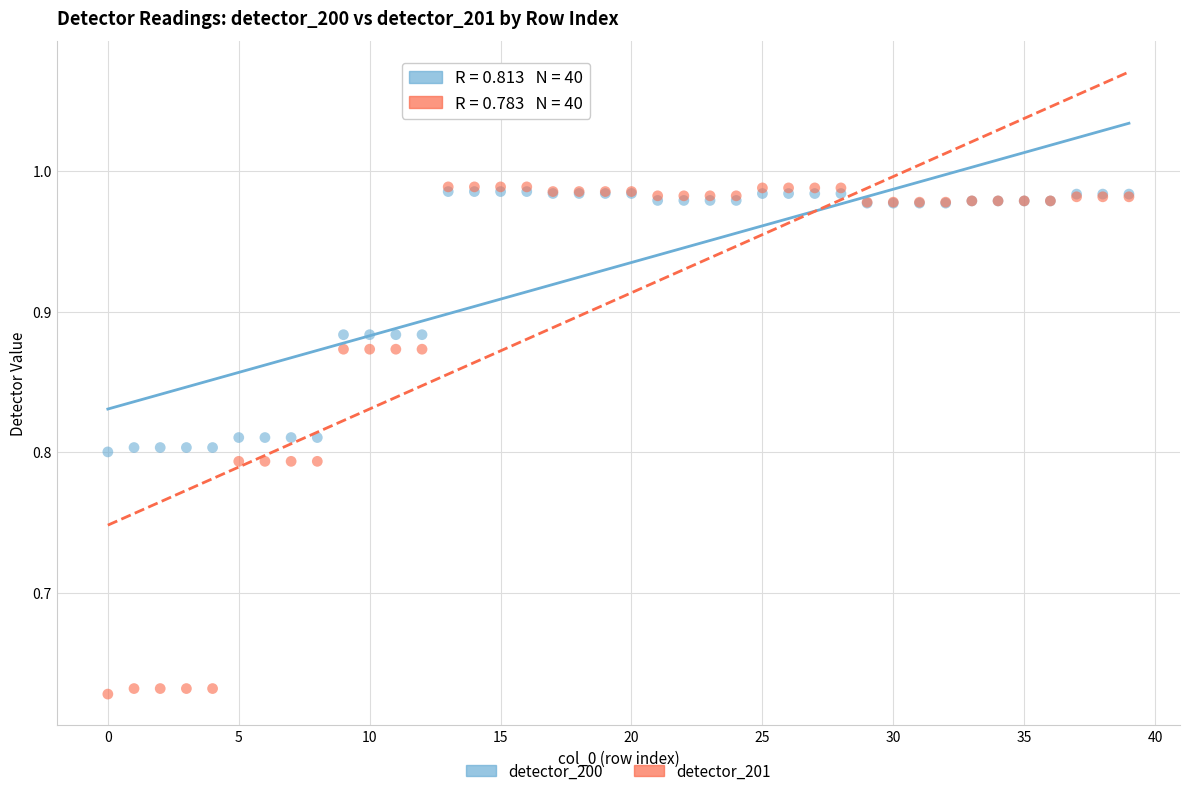

What are all the series names shown in the legend?

detector_200, detector_201